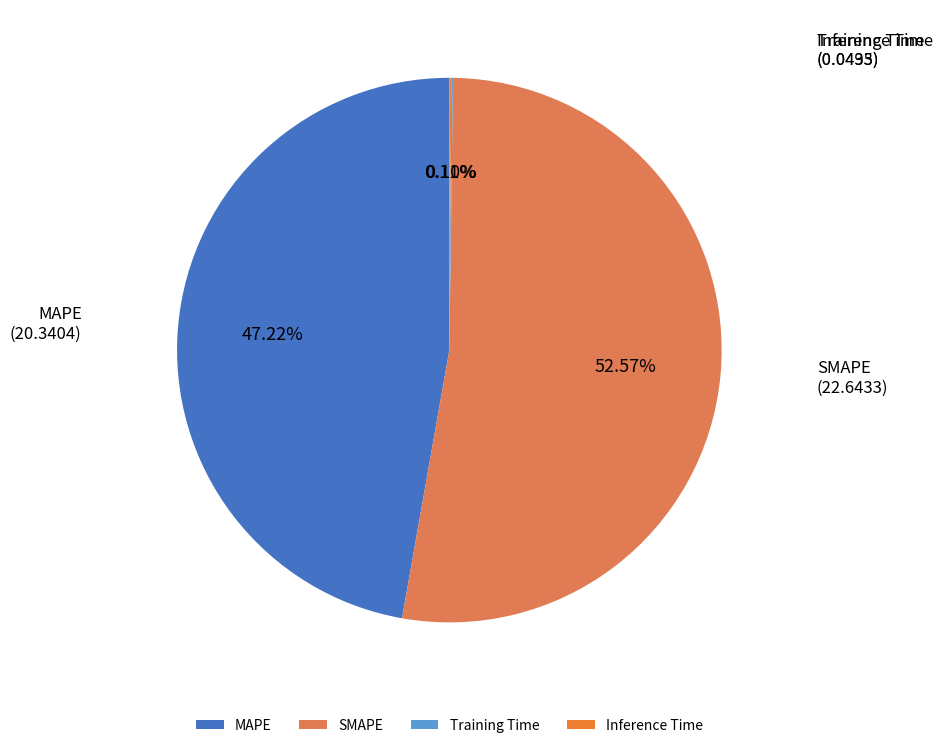

What is the largest slice in the pie chart?

SMAPE